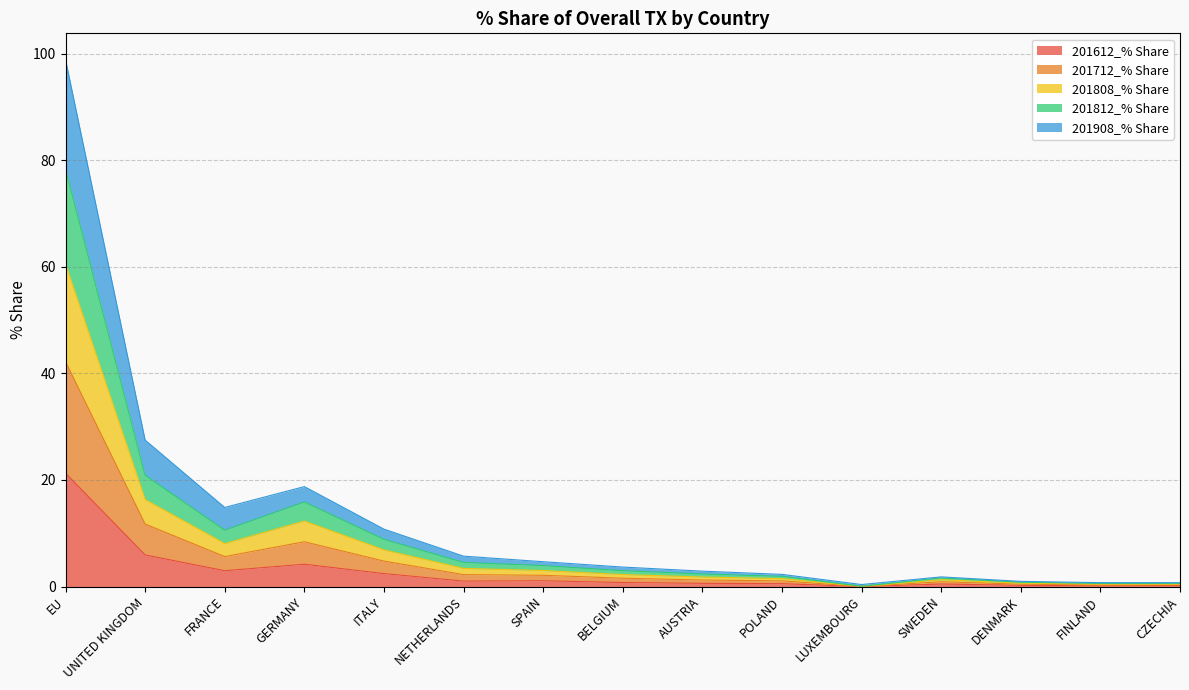

How many distinct data groups are displayed?

5